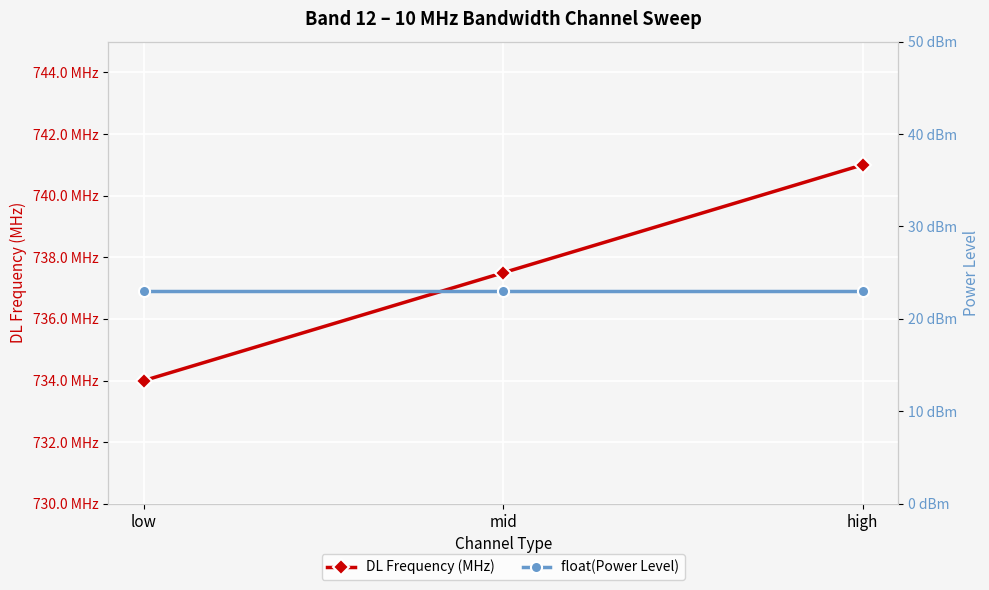

How many lines are shown in the chart?

2